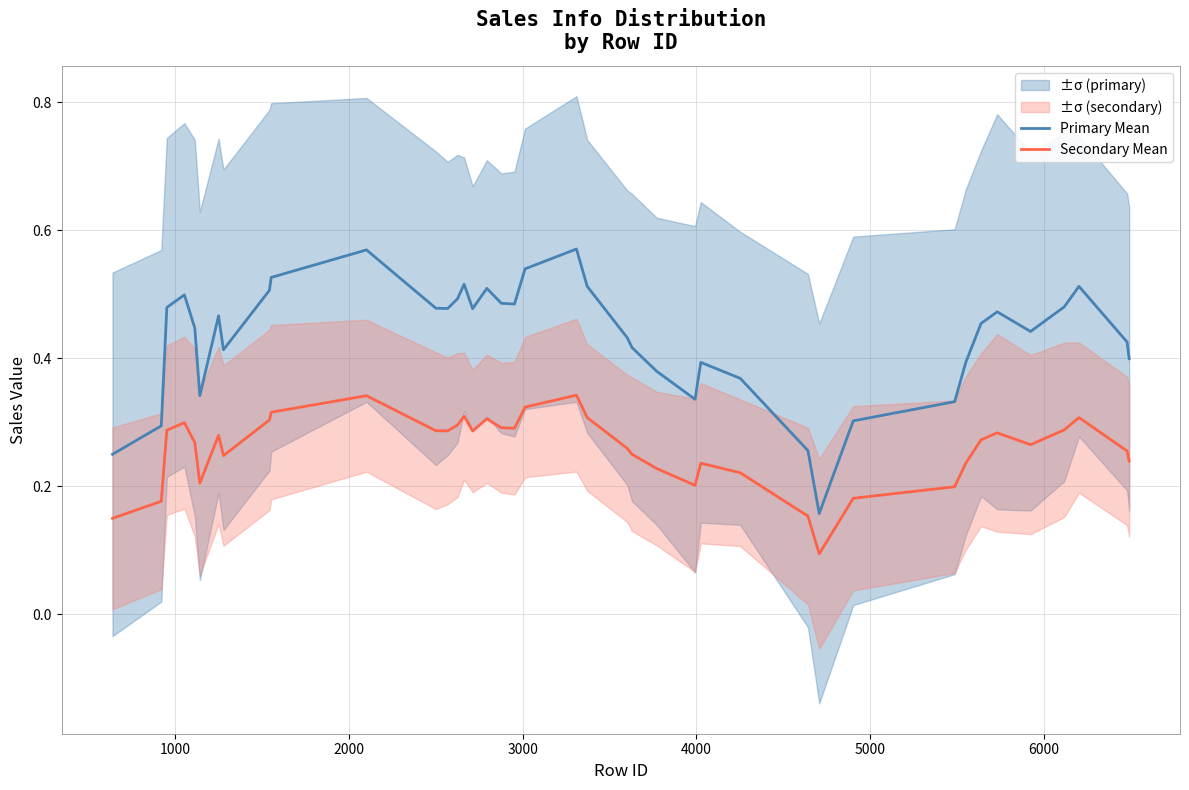

True or false: Secondary Mean and Primary Mean intersect in this chart.

False